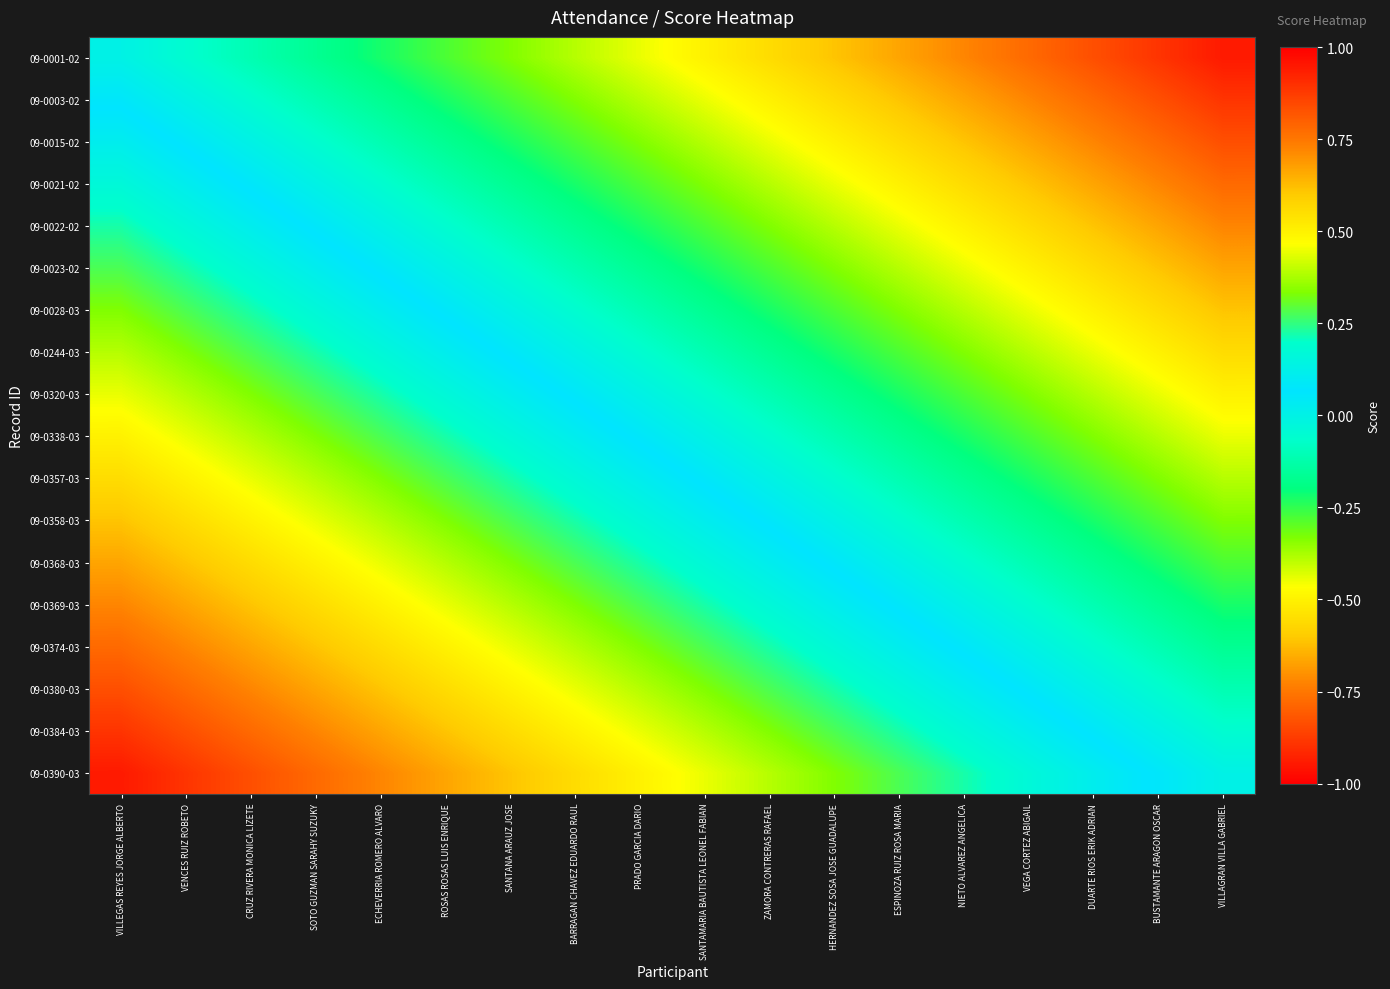

How many categories are shown in the chart?

18